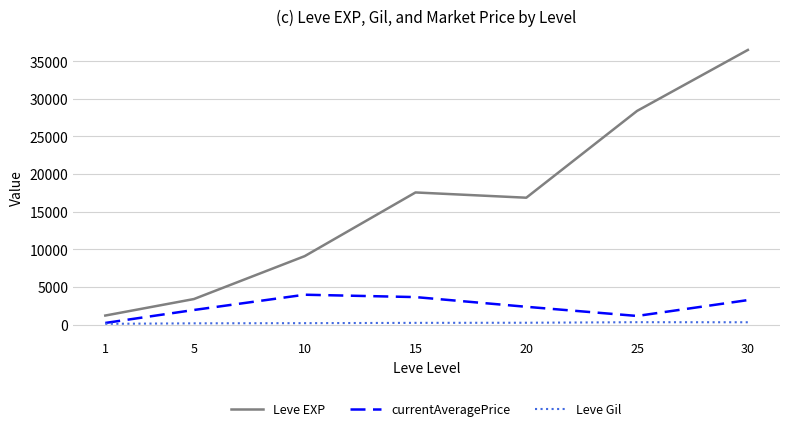

What are all the series names shown in the legend?

Leve EXP, currentAveragePrice, Leve Gil